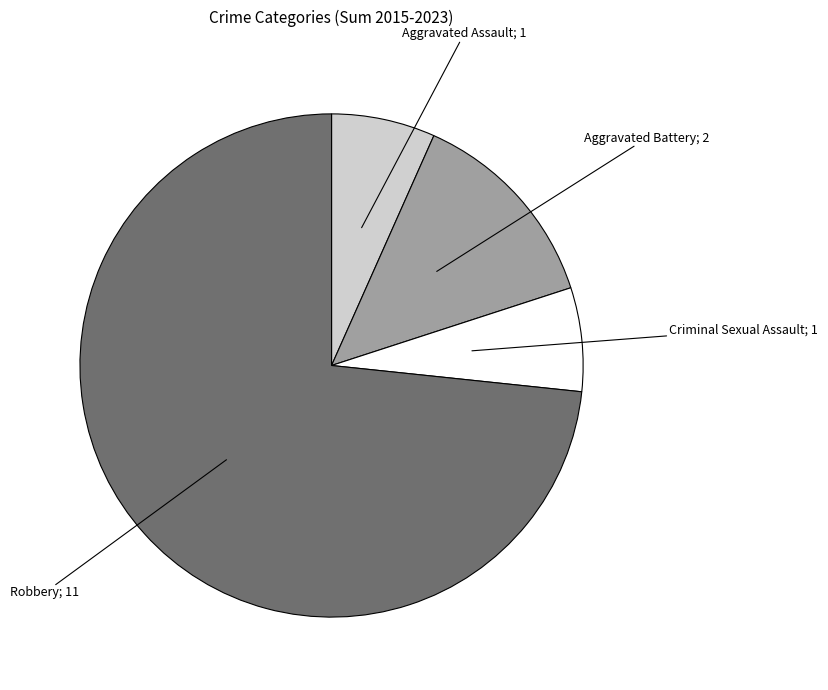

Is there a majority slice in this chart?

Yes